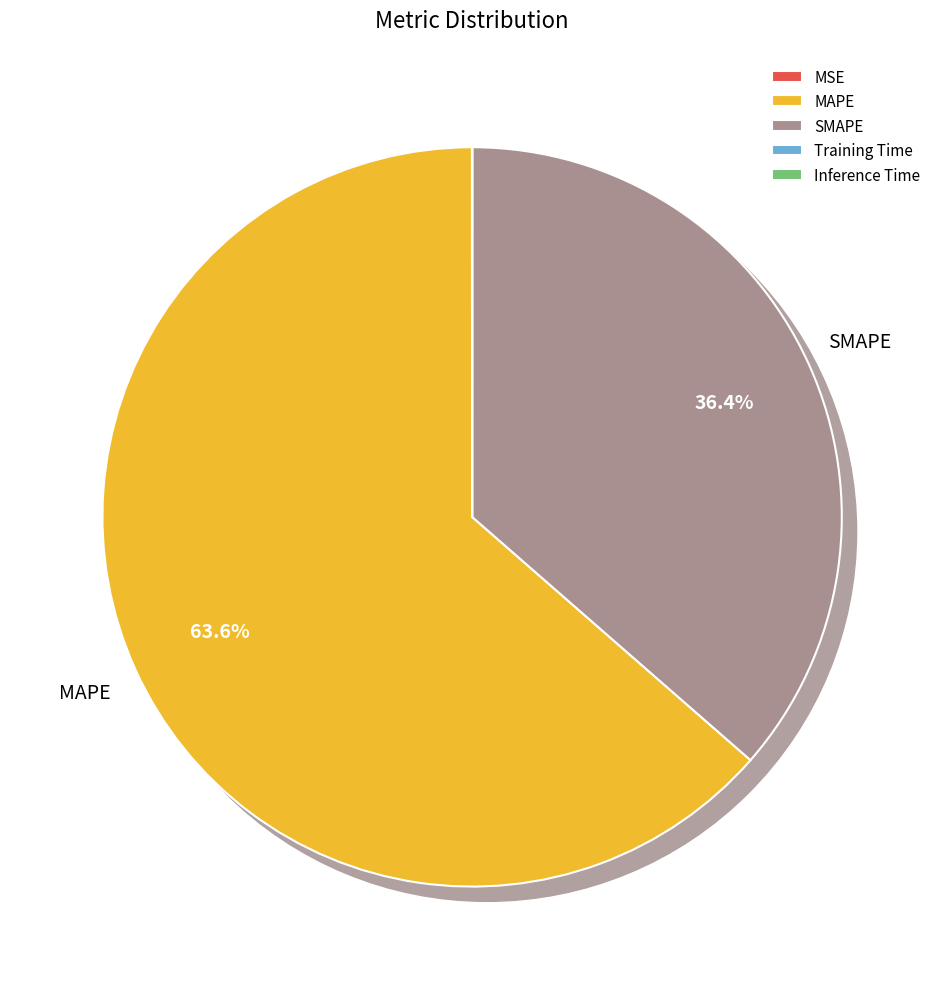

Combined, what portion of the pie is MAPE and Inference Time?

63.6%